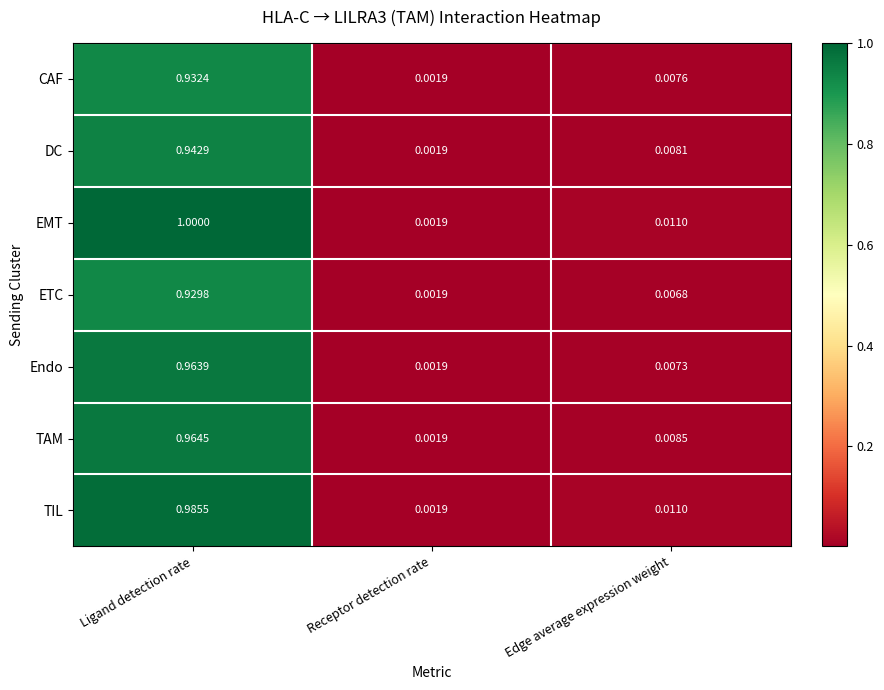

Which series has the widest spread of values?

EMT